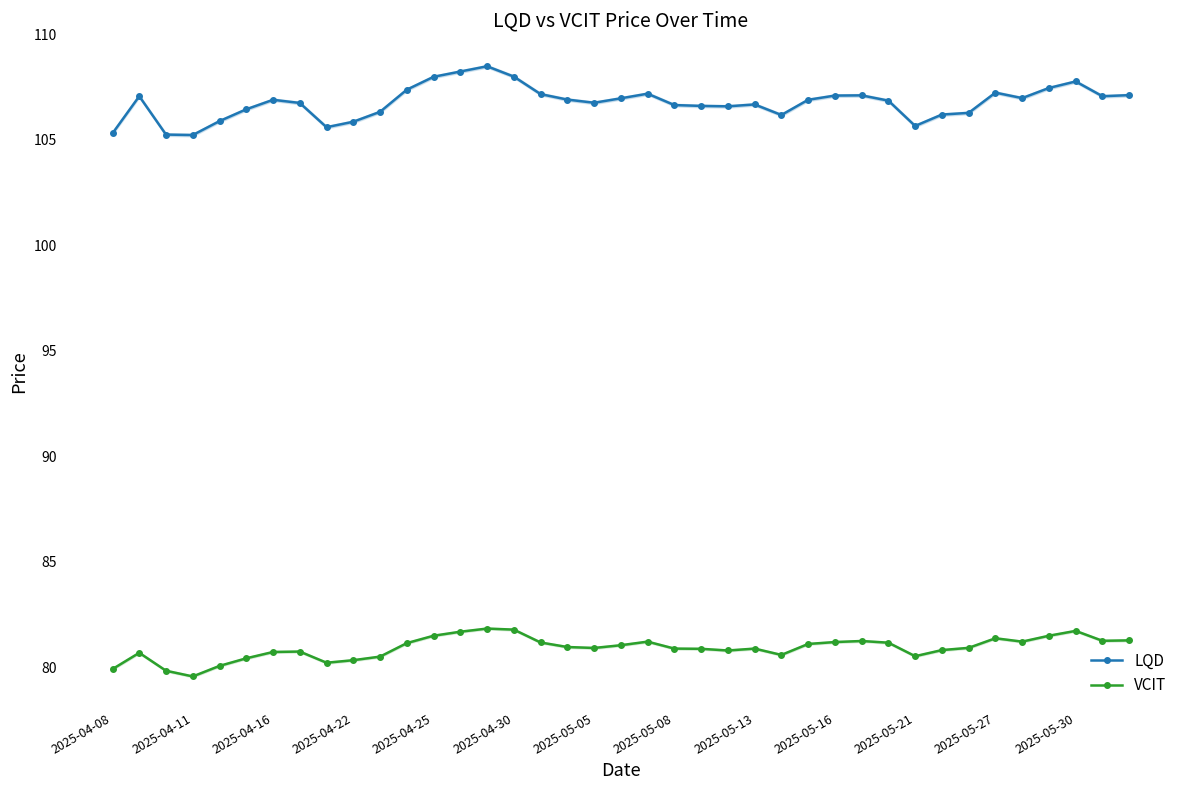

True or false: LQD and VCIT intersect in this chart.

False